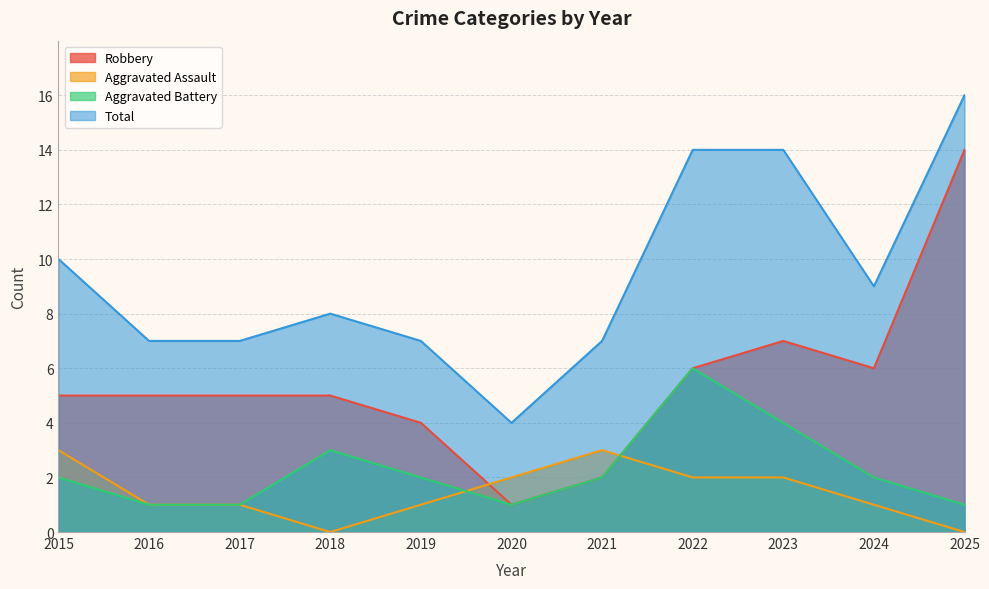

What is the sum of the Aggravated Battery values at 2017 and 2019?

3